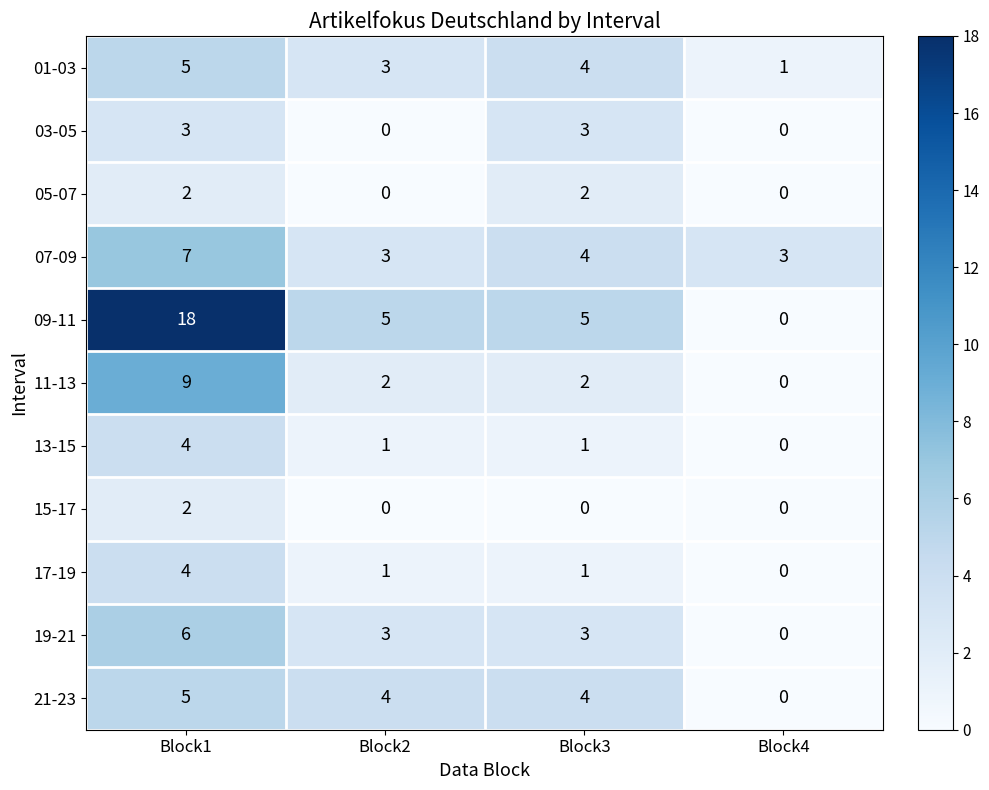

The value of 11-13 at Block2 is 2. True or false?

True